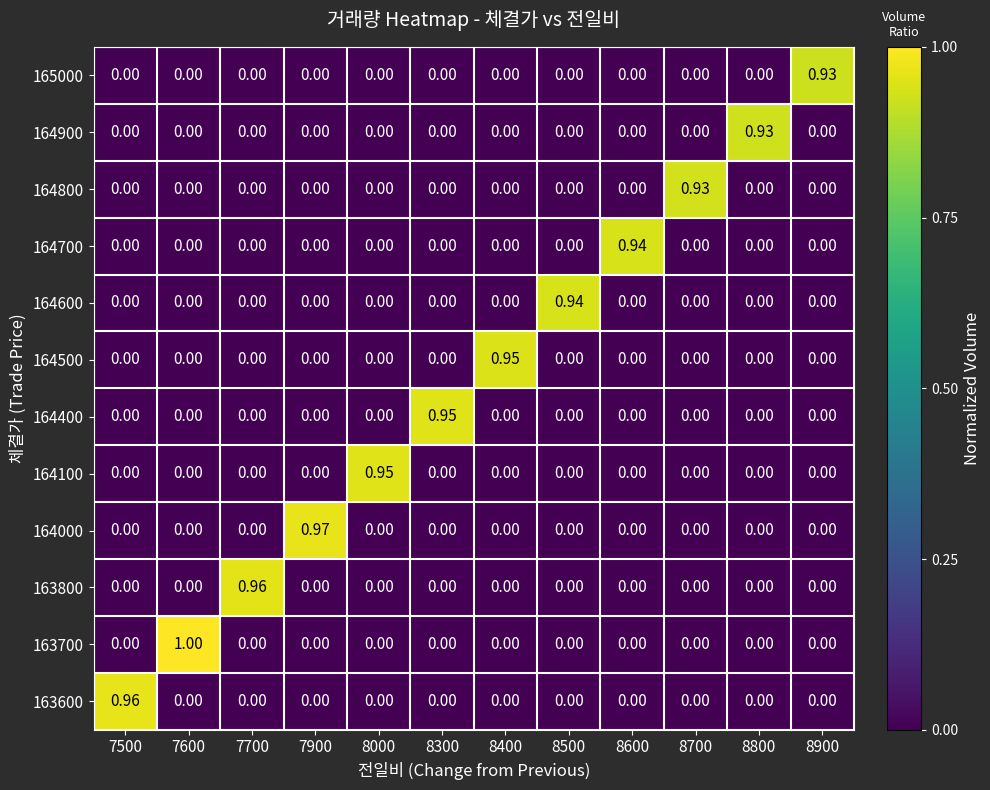

How many distinct data groups are displayed?

12